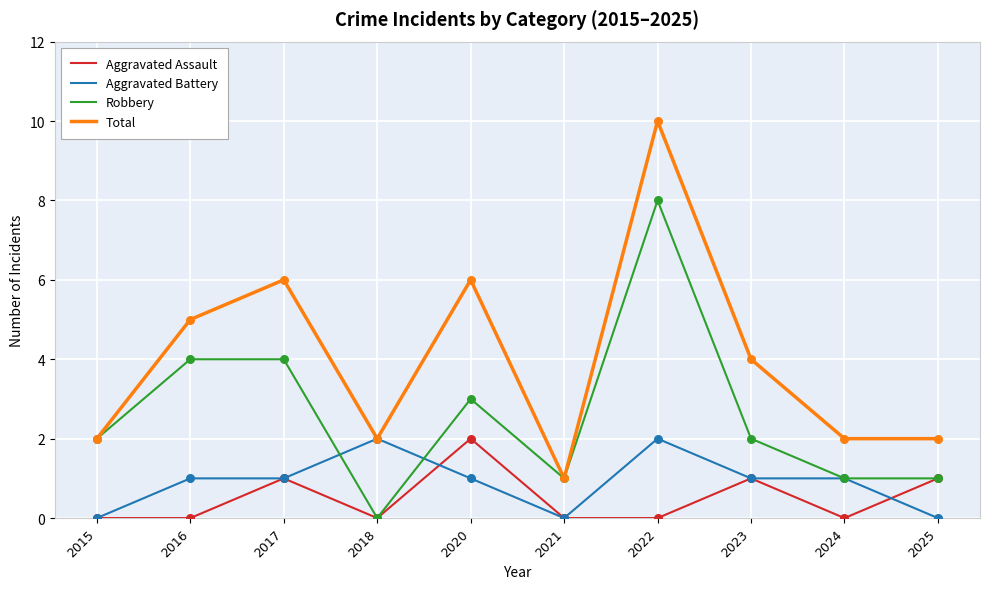

What is the difference between the highest and lowest values at 2016?

5